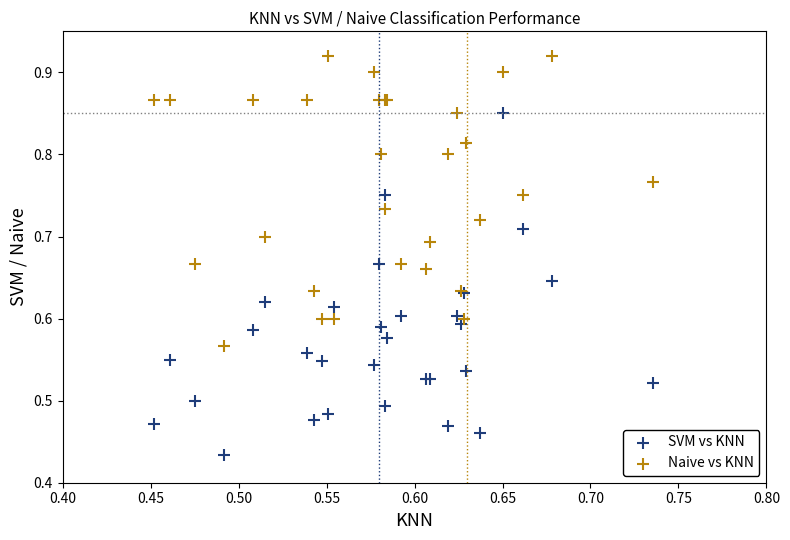

Which series has the widest spread of Y values?

SVM vs KNN